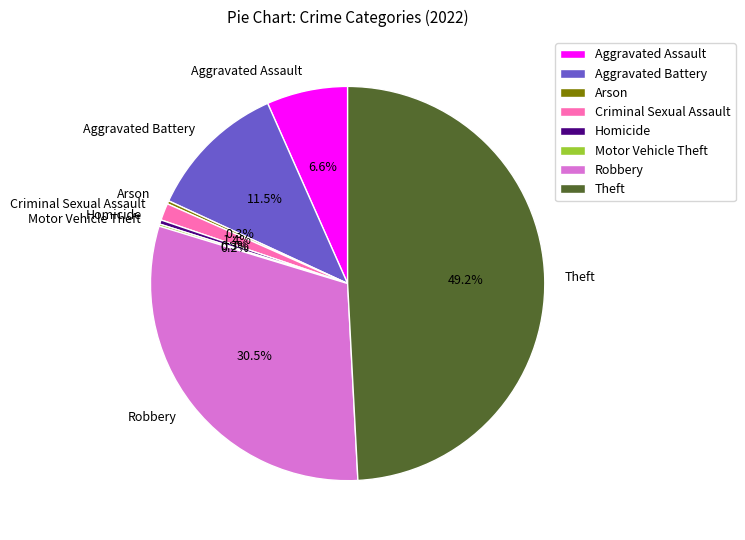

Is there a majority slice in this chart?

No